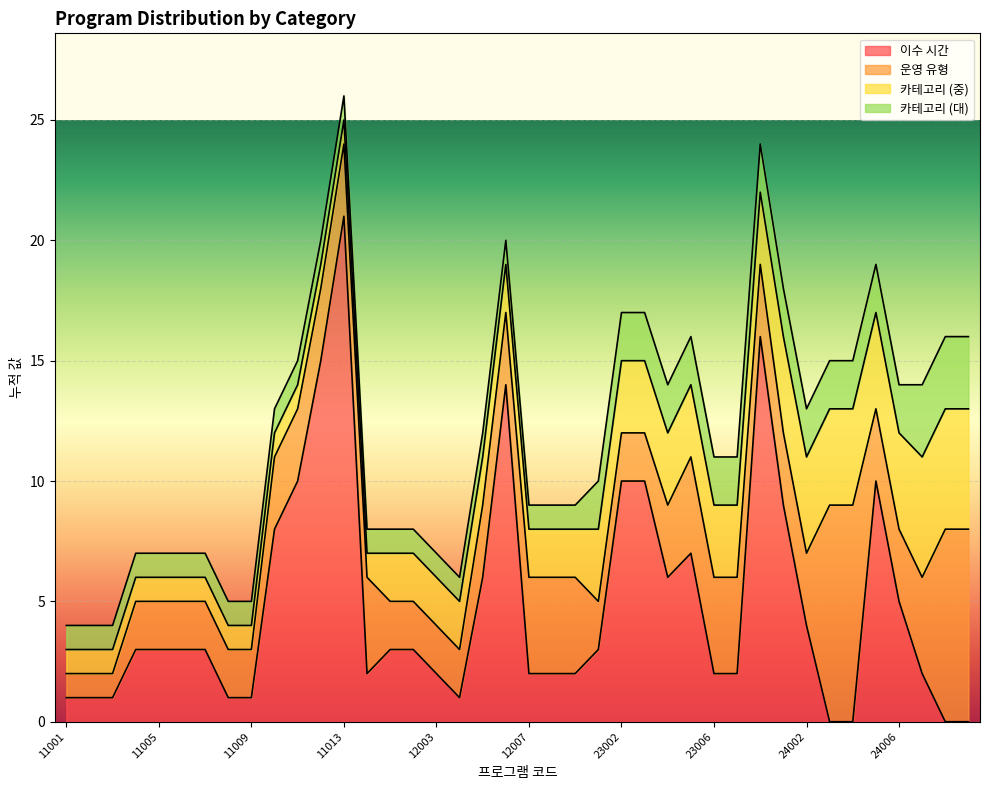

What is the value of the 운영 유형 point at the 22nd from the left?

4